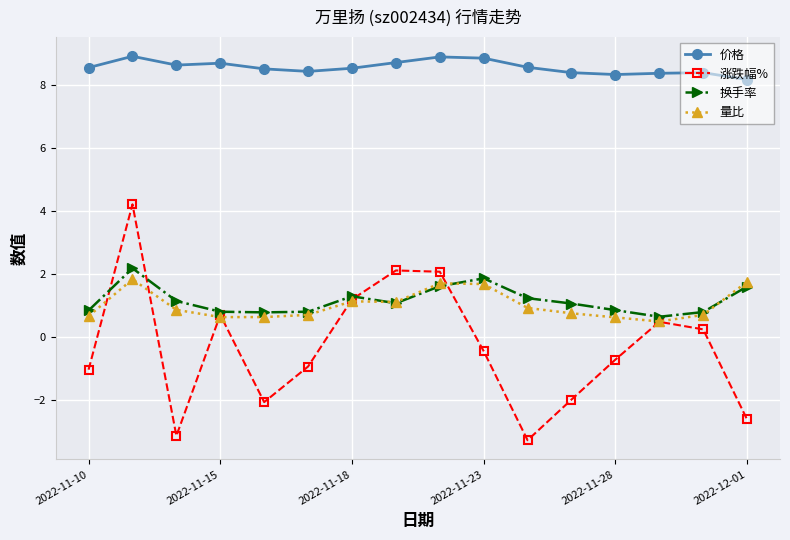

Which series has the widest spread of values?

涨跌幅%